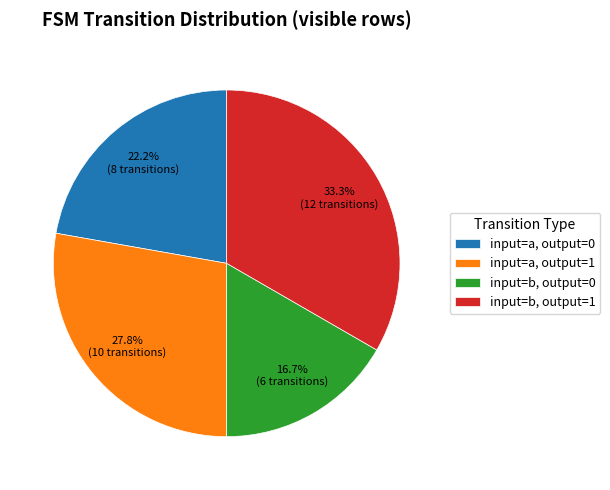

What portion of the pie excludes input=b, output=1?

66.7%